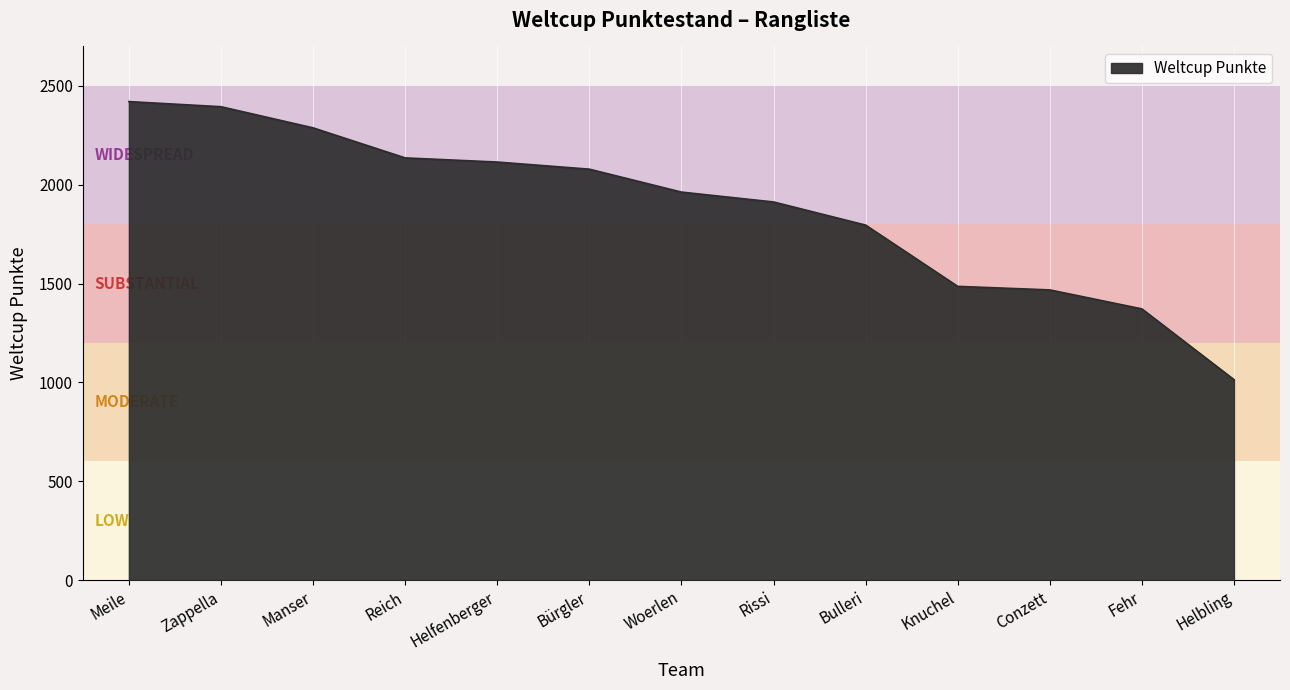

Where is the data nearest to the value 1717?

Bulleri